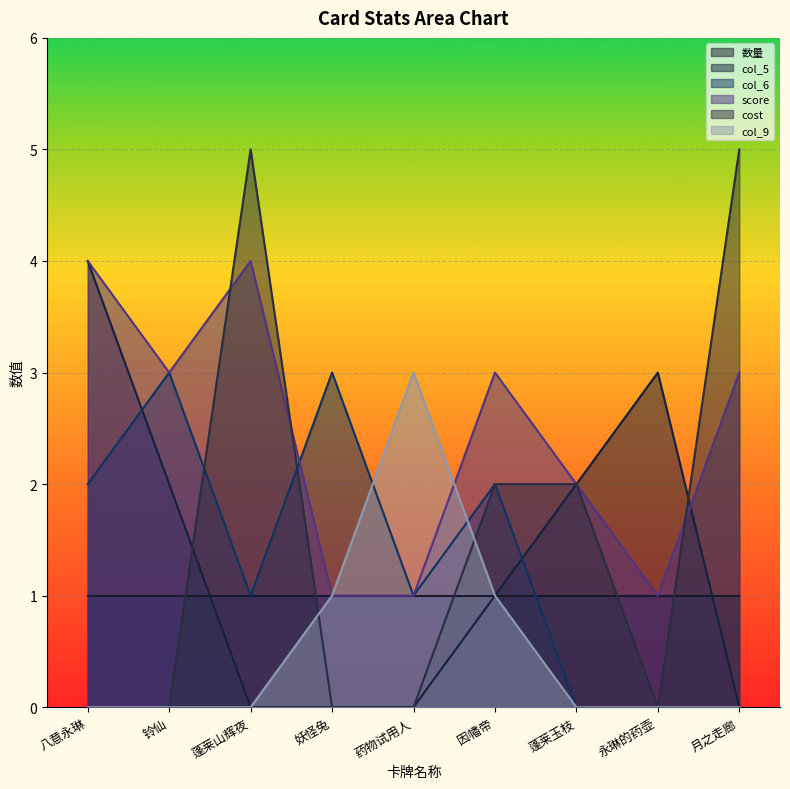

Which has a higher value, 永琳的药壶 or 蓬莱山辉夜?

永琳的药壶